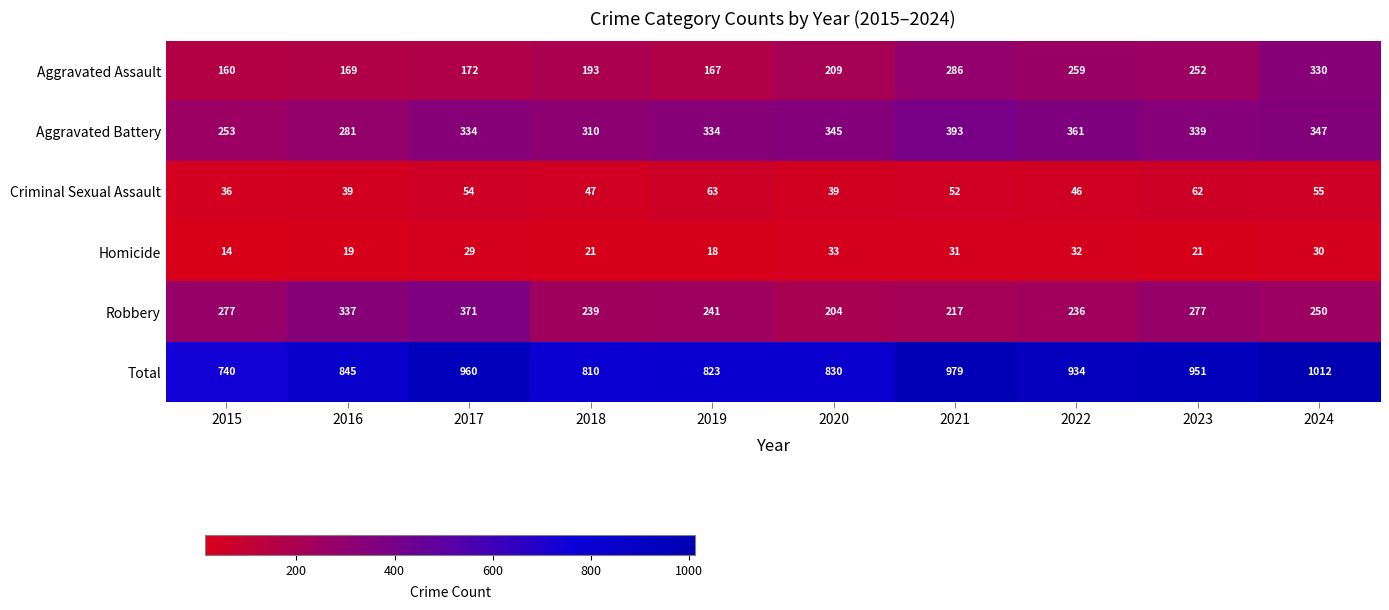

Rank the series at 2020 from highest to lowest value.

Total, Aggravated Battery, Aggravated Assault, Robbery, Criminal Sexual Assault, Homicide